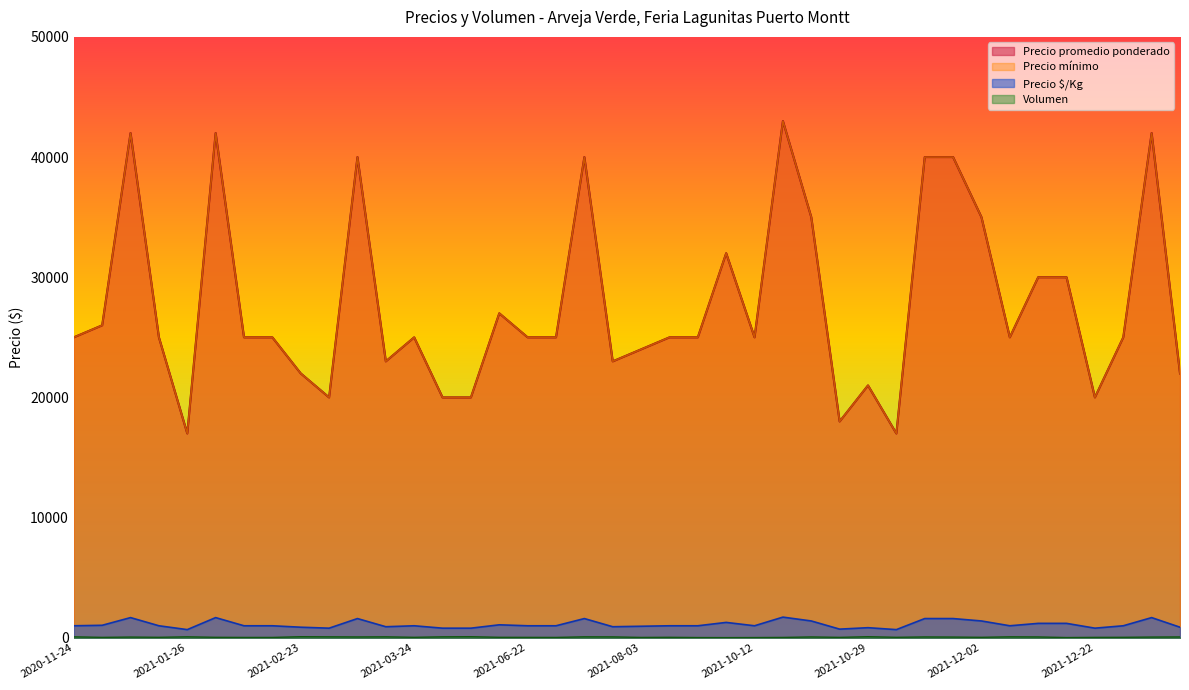

What is the label of the 9th point from the left?

2021-02-23